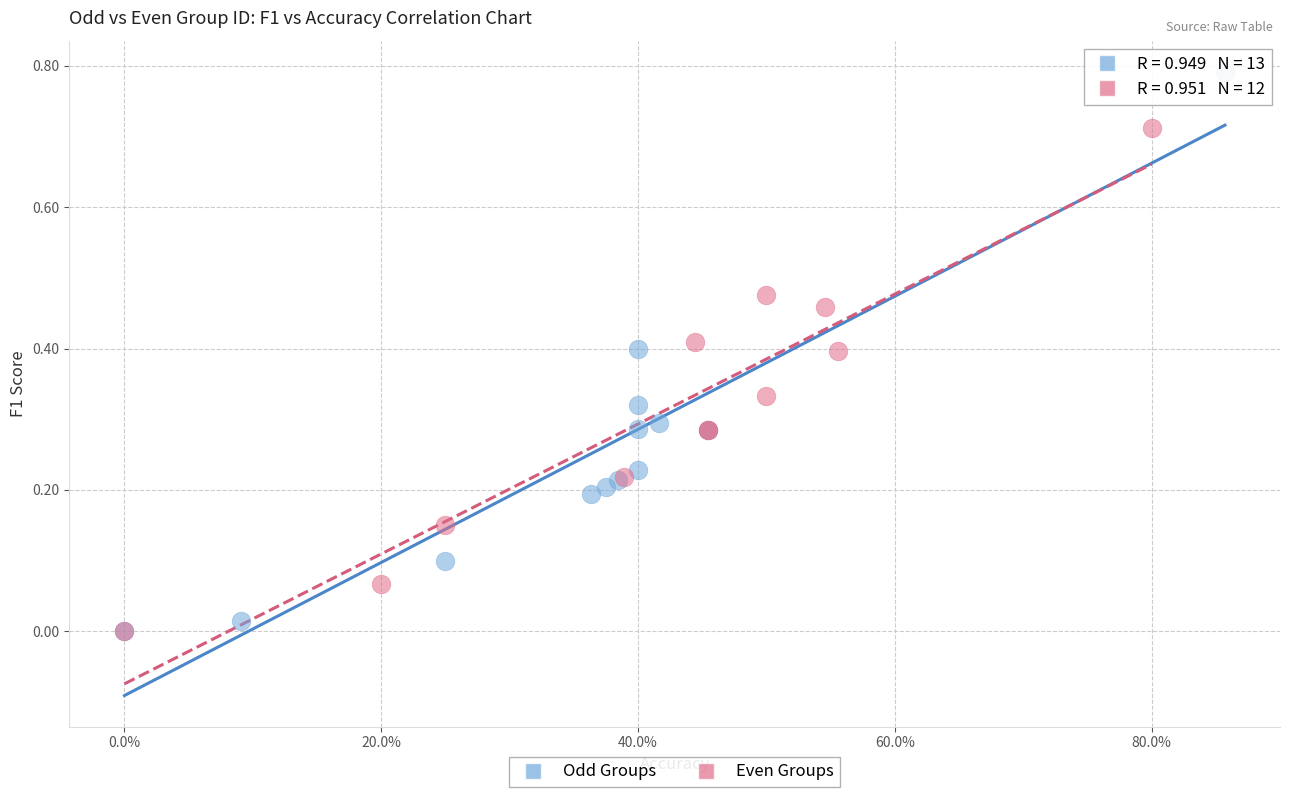

Which series contains the highest Y value?

Odd Groups